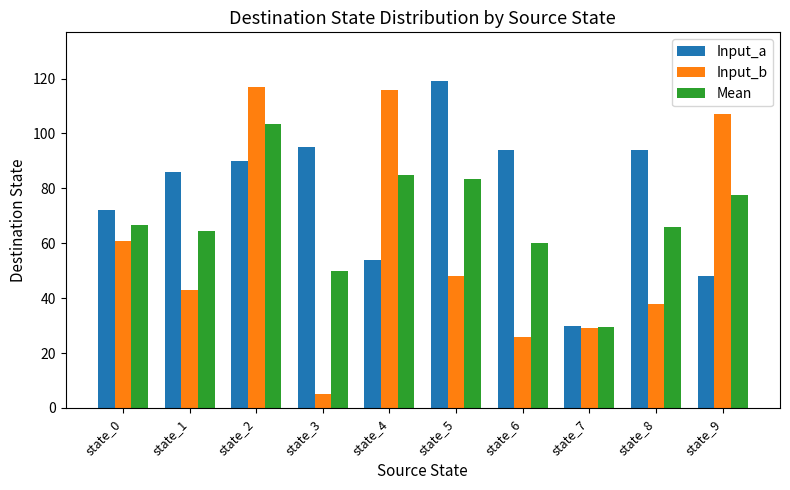

At how many categories does at least one series exceed 9?

10